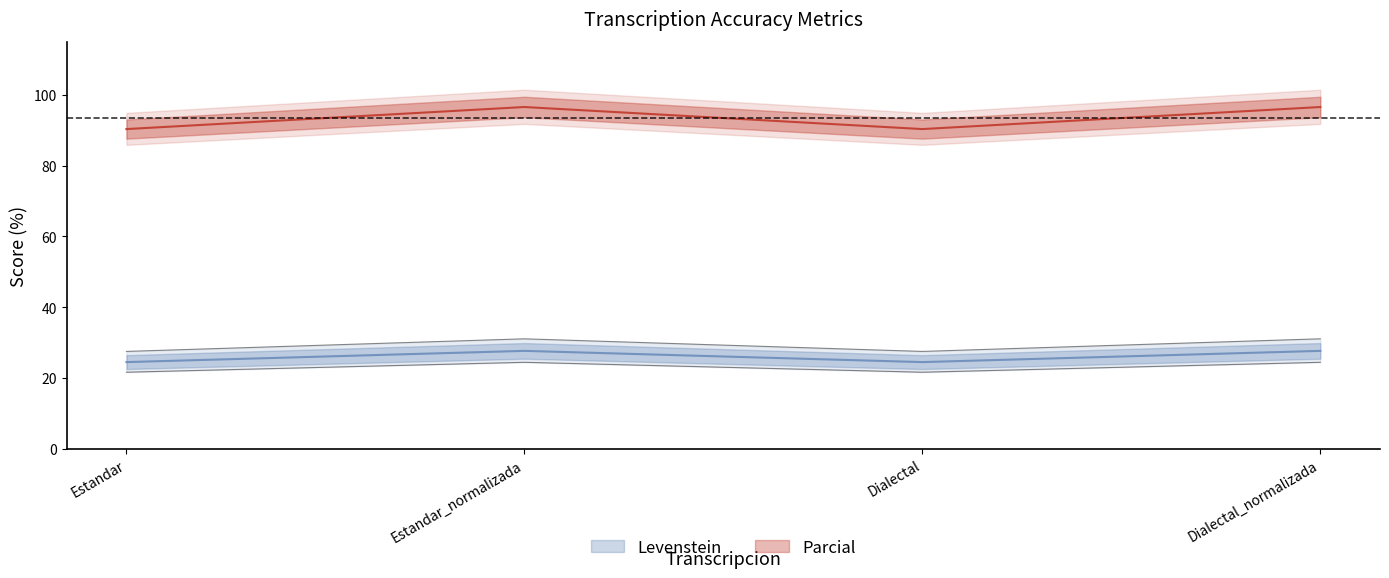

True or false: Levenstein and Parcial intersect in this chart.

False